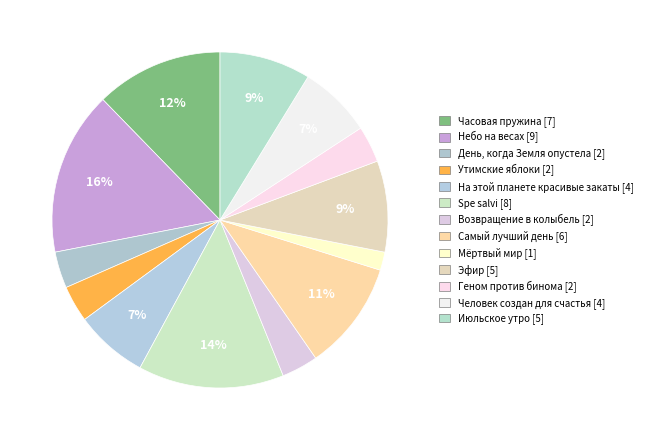

How many segments does this pie chart have?

13